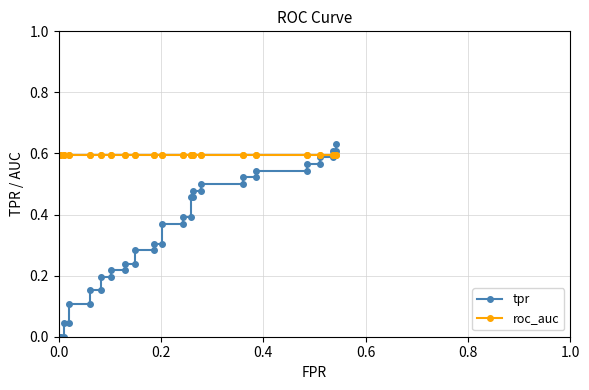

What is the average value of the roc_auc series?

0.6